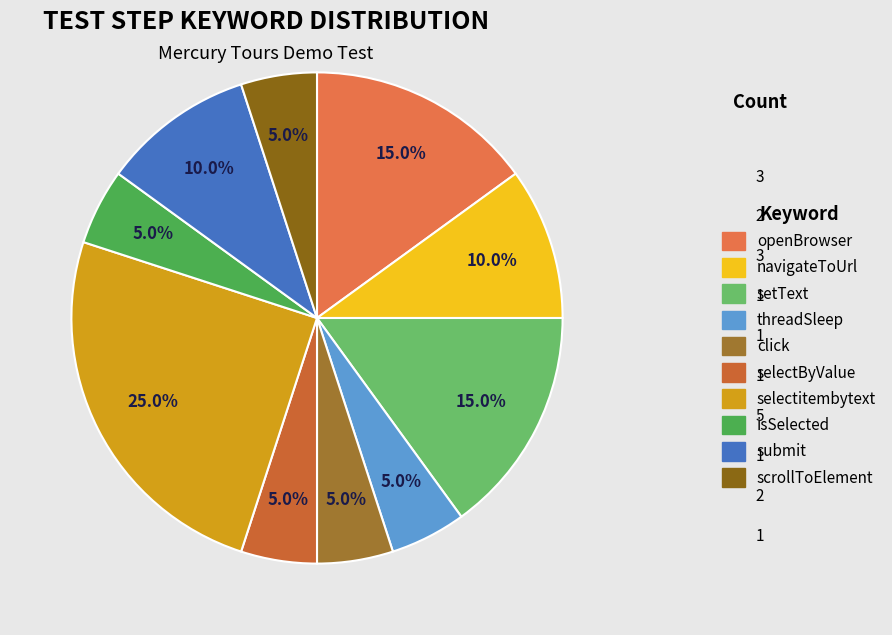

Count the number of slices in the pie.

10